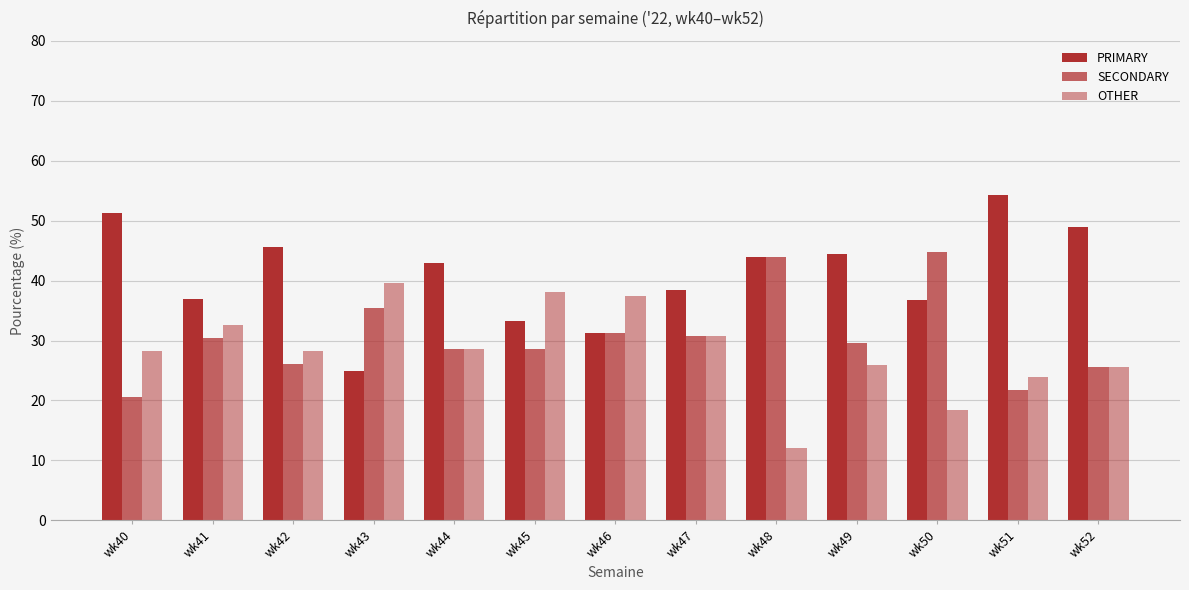

Count the number of categories in the chart.

13